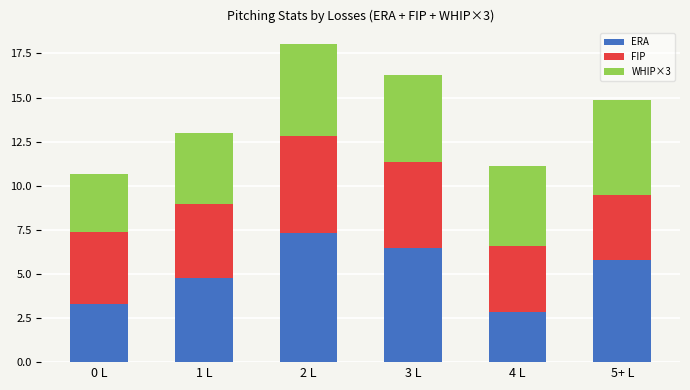

What is the difference between the ERA values at 5+ L and 0 L?

2.5